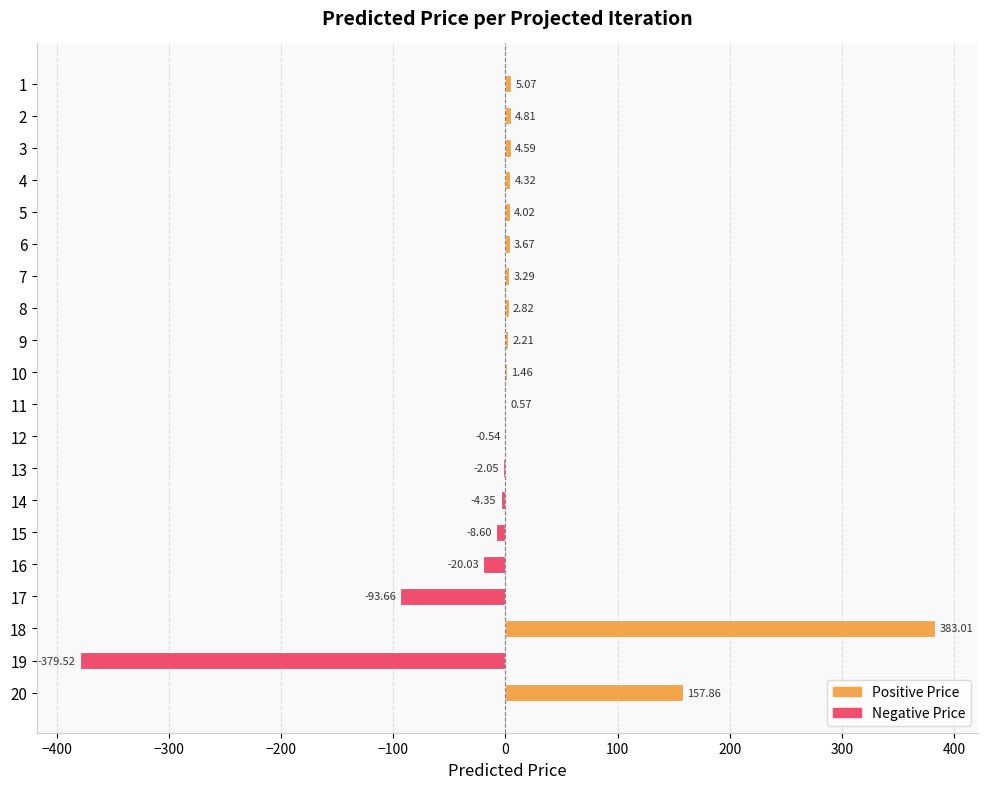

What is the sum of the values at 16 and 11?

-19.5